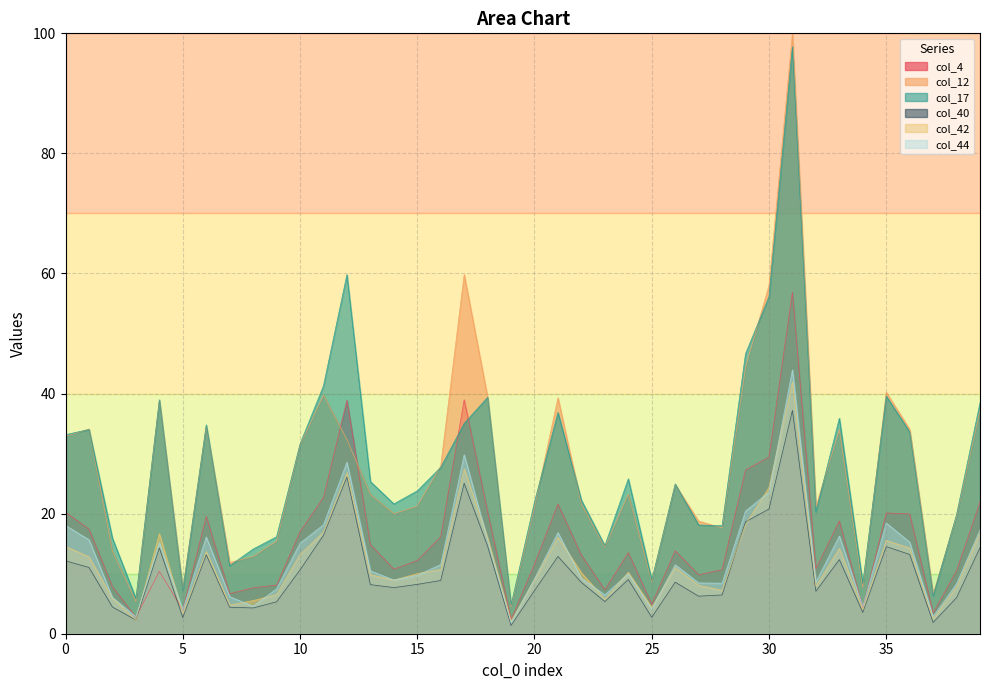

At how many categories does at least one series exceed 83?

1